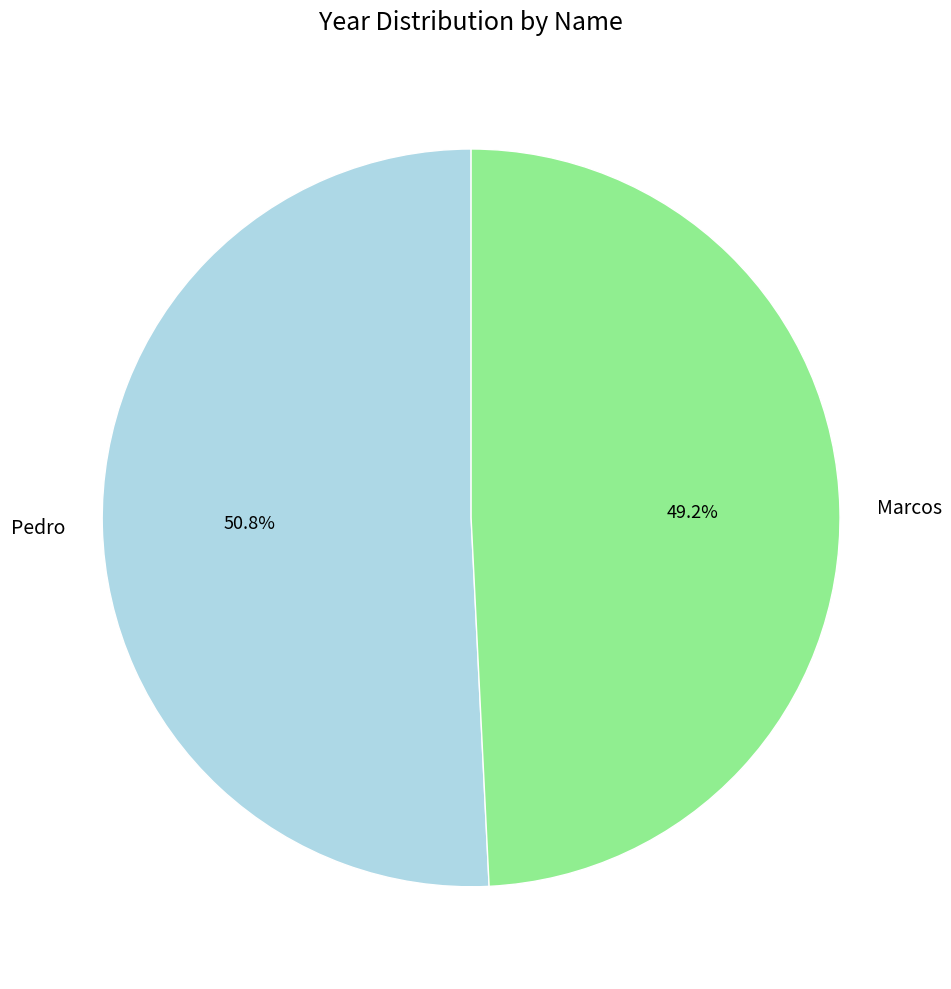

What is the largest slice in the pie chart?

Pedro